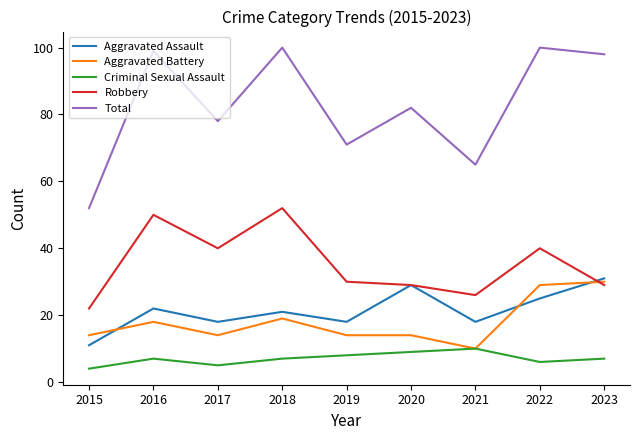

What is the average value of the Robbery series?

35